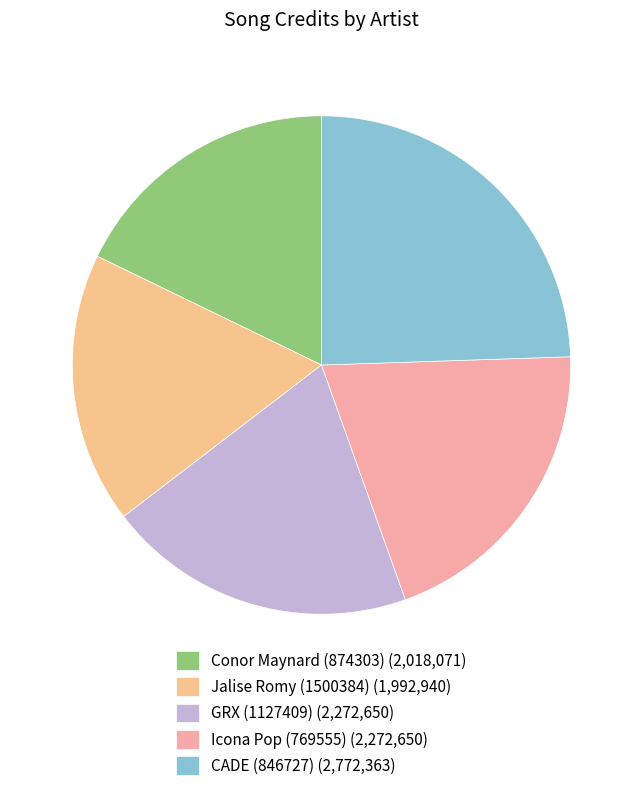

Count the number of slices in the pie.

5